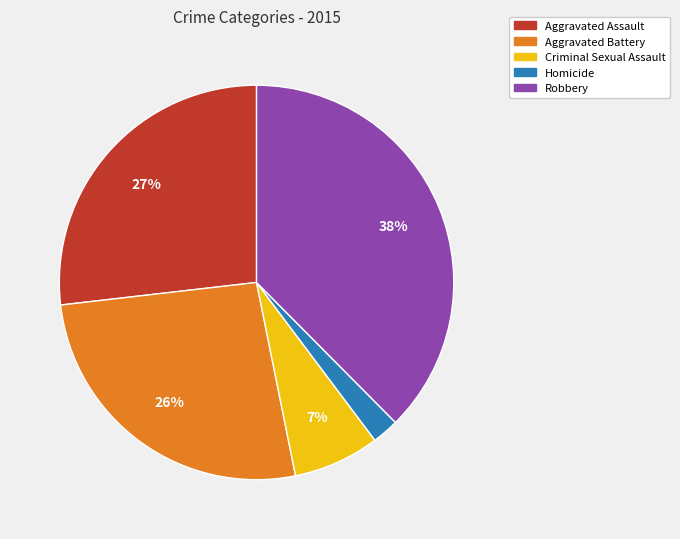

Is it true that Aggravated Battery is 19% of the pie?

False